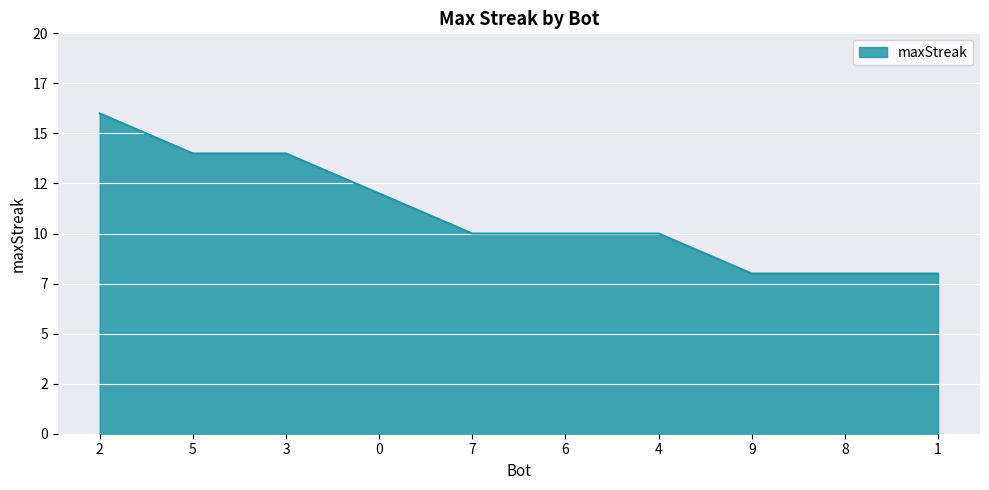

Is this an area chart (filled region under the line)?

Yes